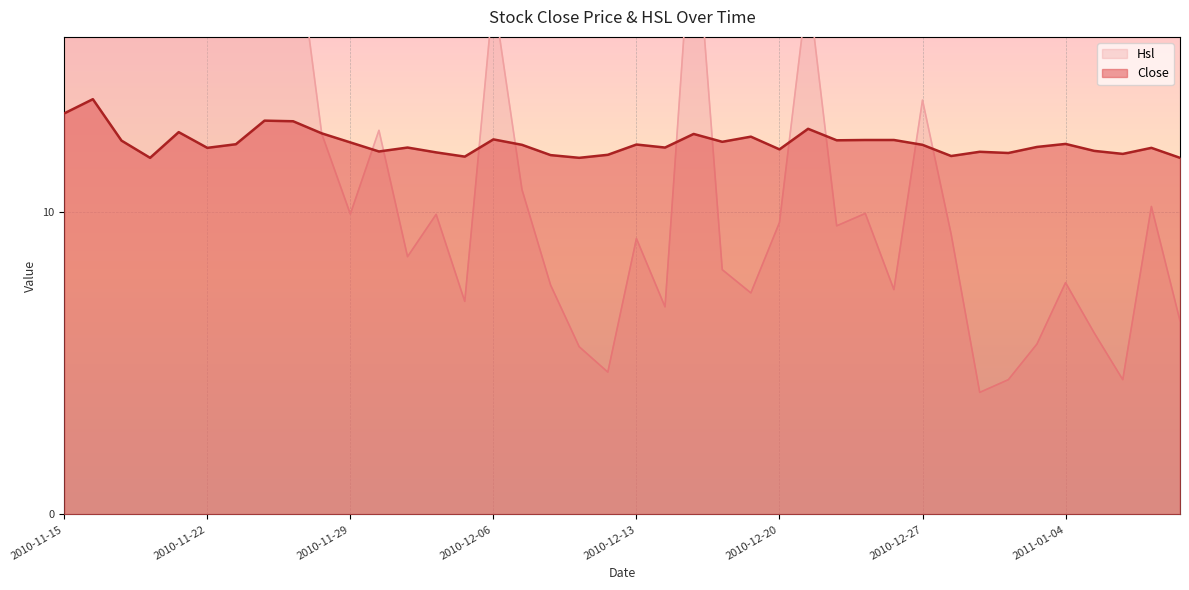

At 2010-11-23, list the series in order from largest to smallest.

Hsl, Close